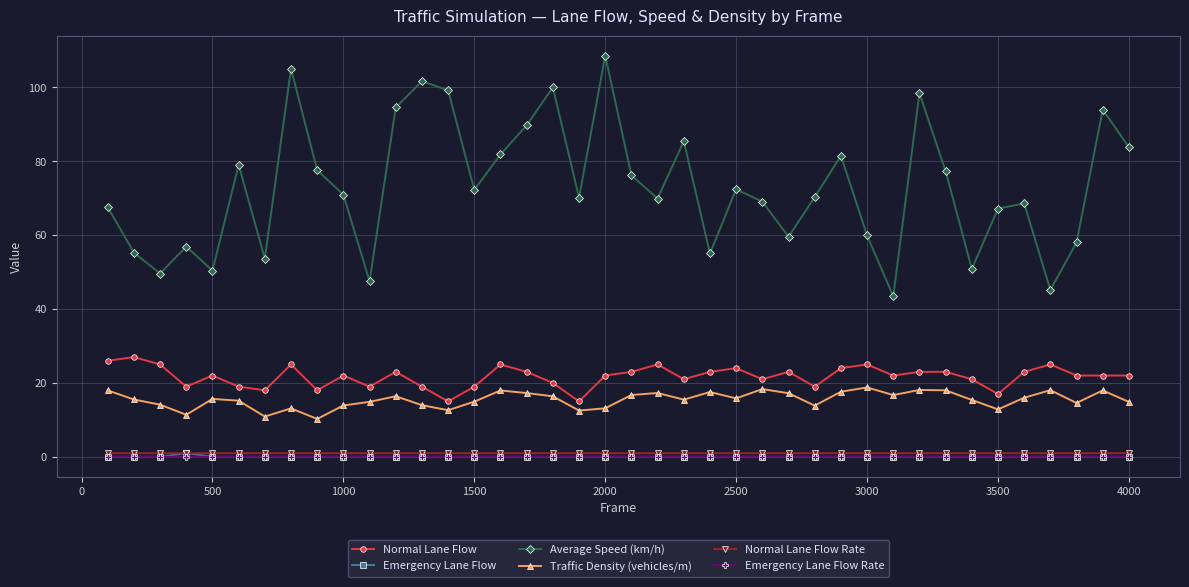

True or false: Traffic Density (vehicles/m) and Emergency Lane Flow cross at least once.

False